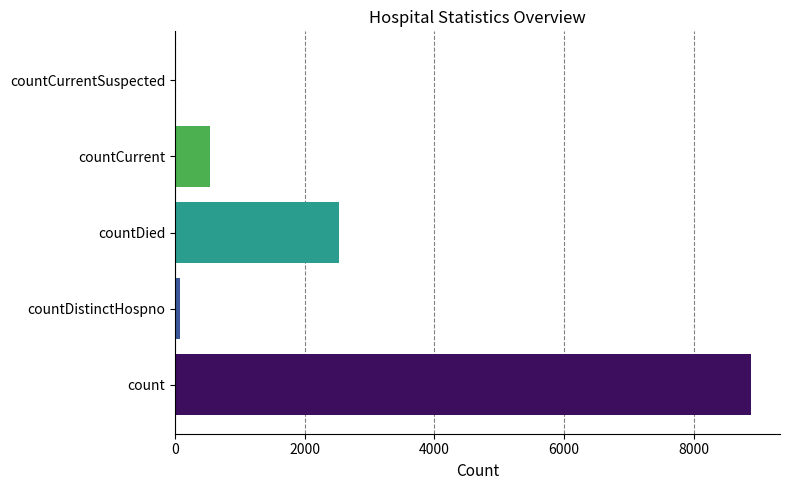

Reading bottom to top, transcribe all the data shown in this chart.

count=8887	countDistinctHospno=77	countDied=2522	countCurrent=541	countCurrentSuspected=0